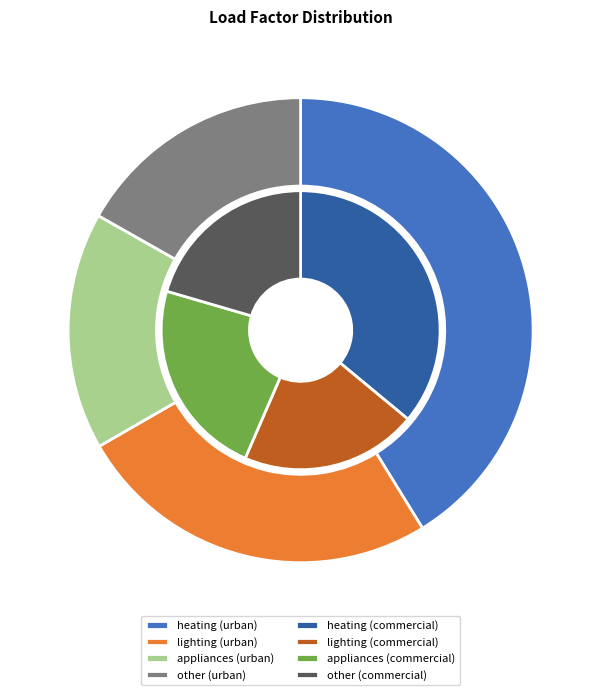

To the nearest percent, what is the average slice percentage?

25%